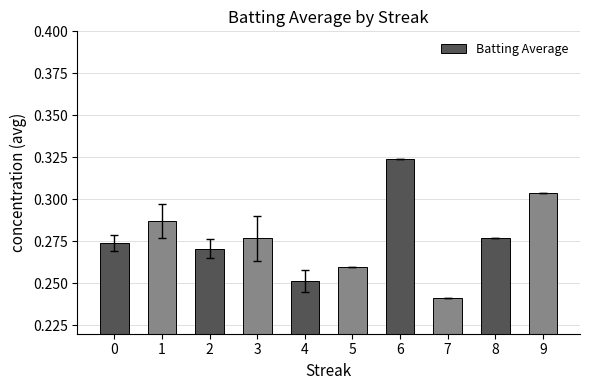

Which category has the highest value across all series?

6